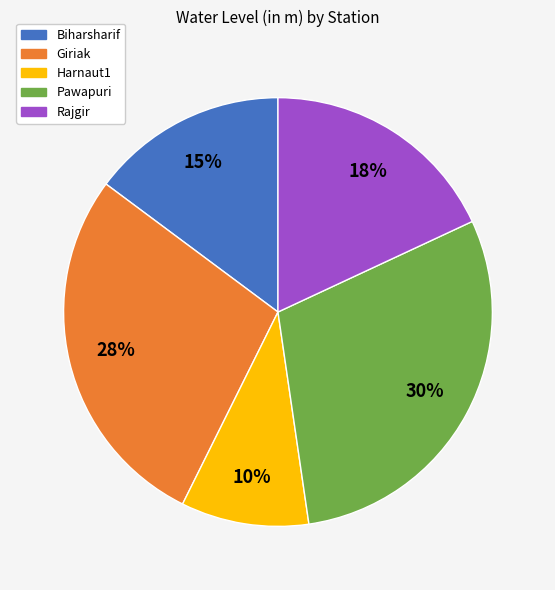

To the nearest percent, what is the difference between the Biharsharif and Rajgir slice percentages?

3%